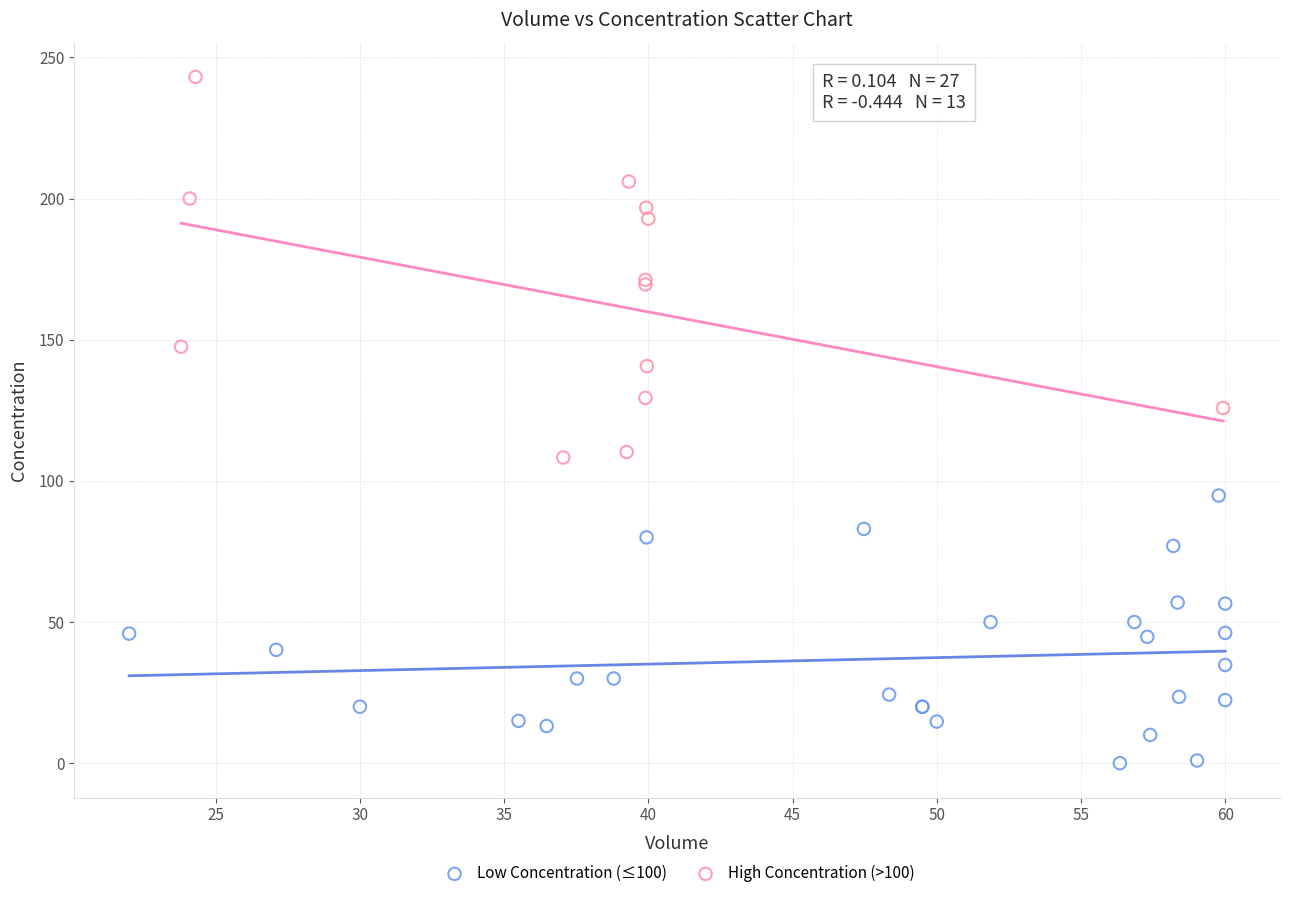

What are all the series names shown in the legend?

Low Concentration (≤100), High Concentration (>100)